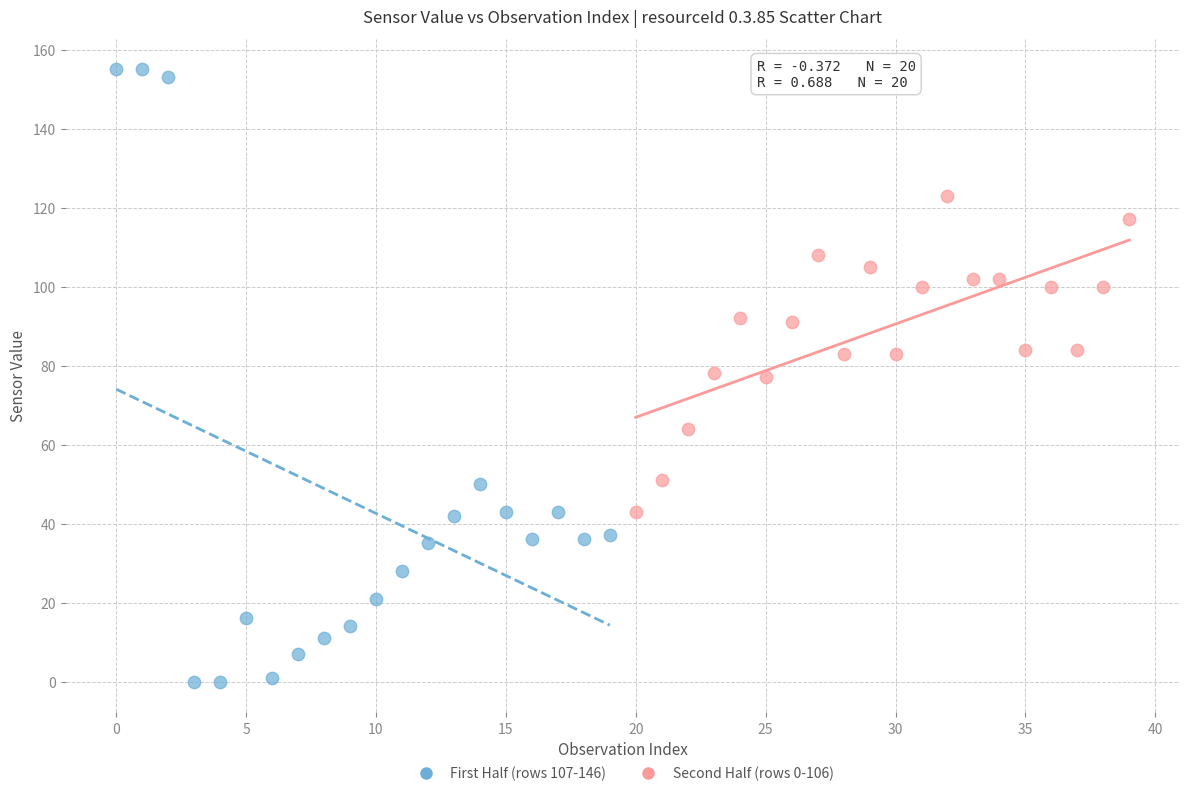

Which series contains the lowest Y value?

First Half (rows 107-146)